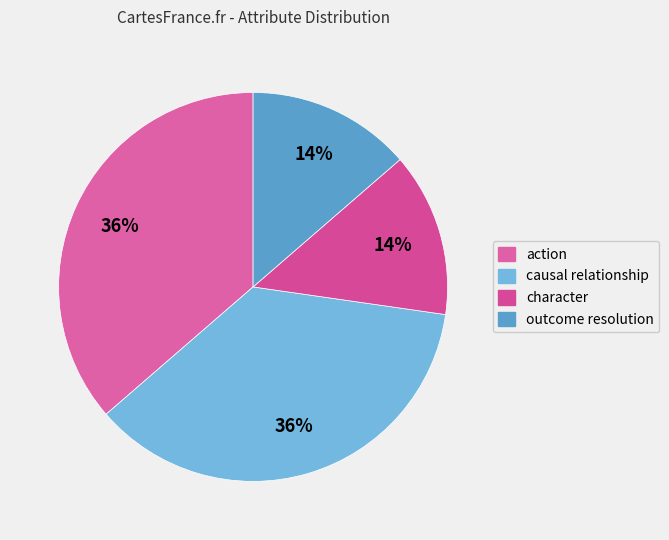

To the nearest percent, what percentage of the pie is causal relationship?

36%